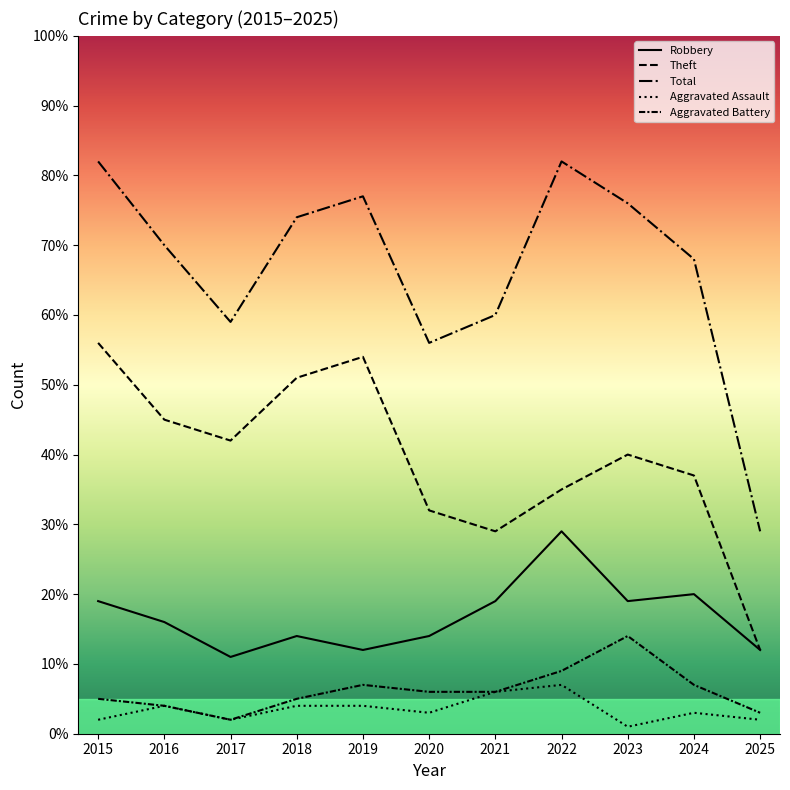

What is the difference between the Total values at 2020 and 2015?

26